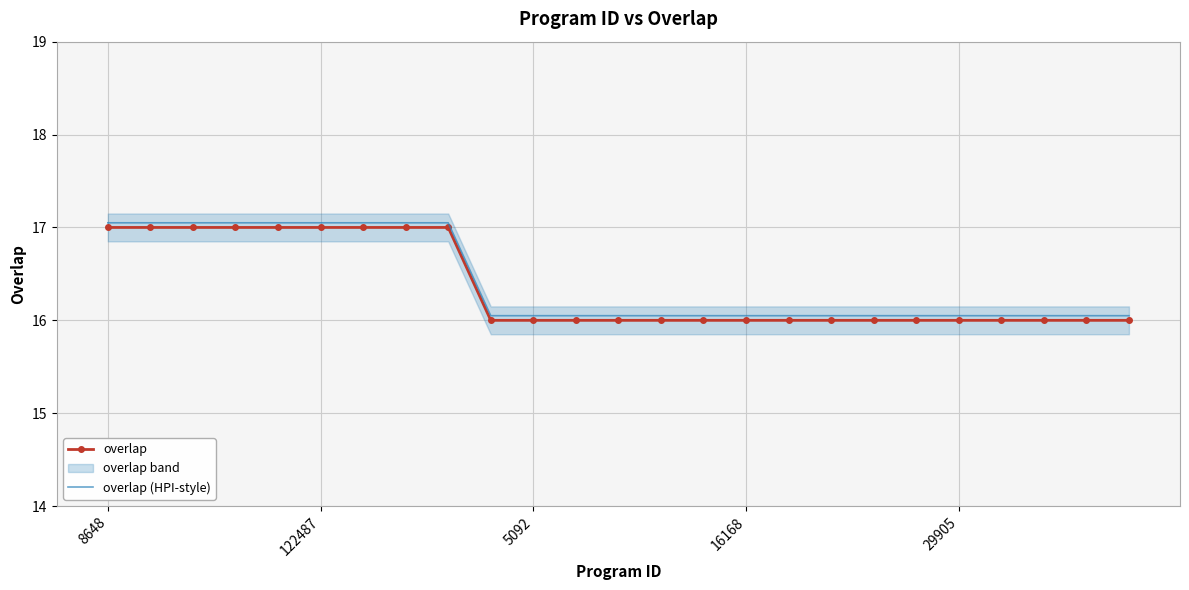

What is the lowest value of the overlap series?

16.0